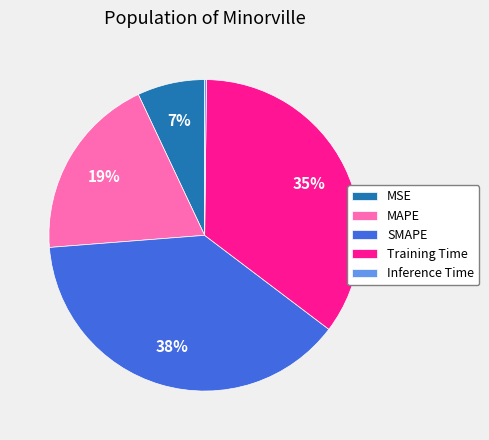

To the nearest percent, what percentage of the pie is MSE?

7%